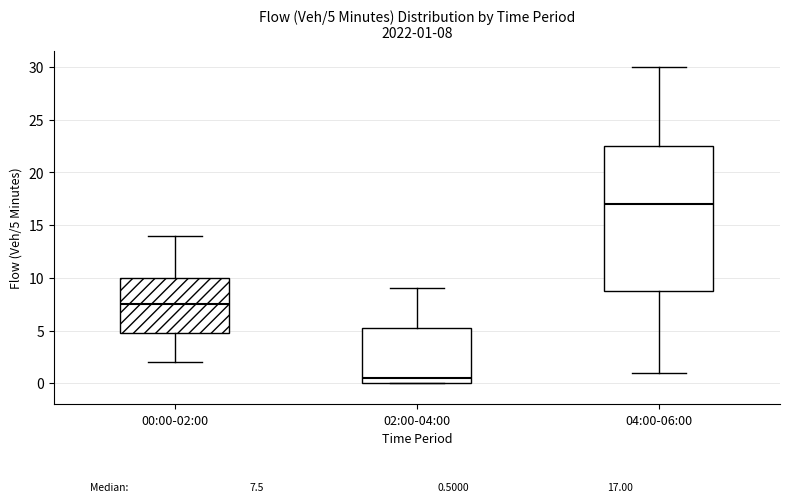

Comparing the boxes themselves (not the whiskers), which one is the tallest?

04:00-06:00